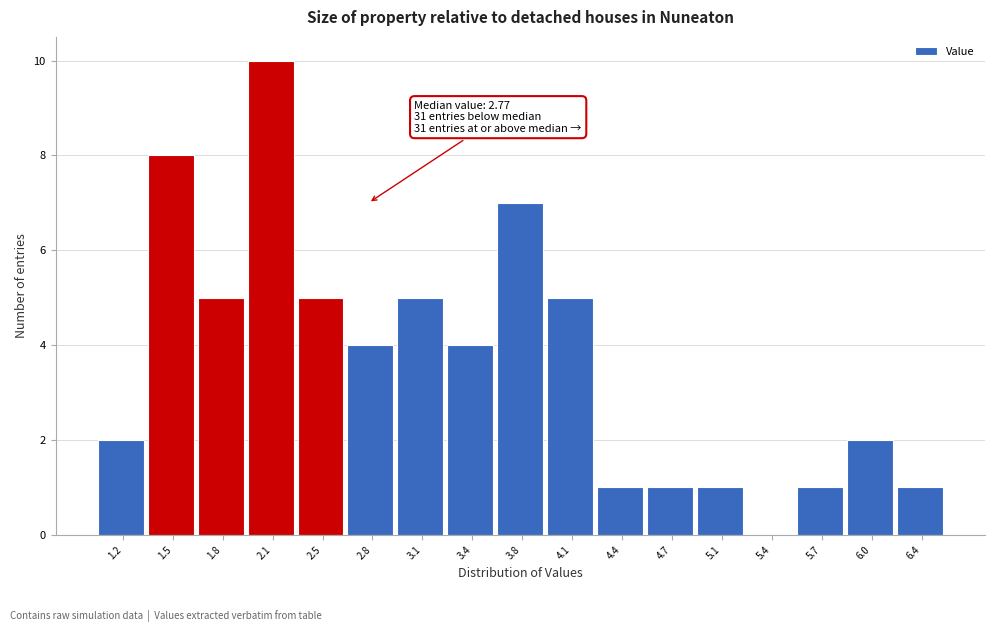

Which range on the x-axis has the tallest bar?

2.00 to 2.30